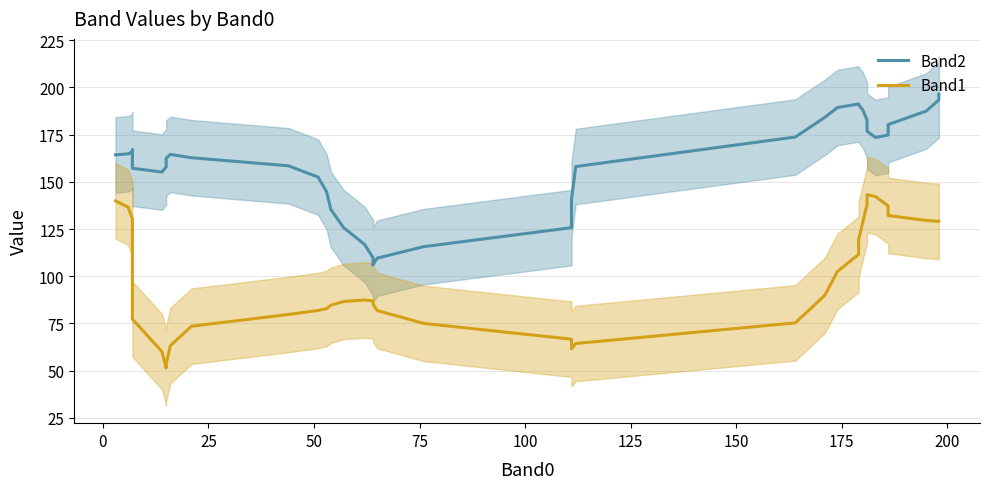

Is the value of Band1 at 21 greater than the value of Band2 at 15?

No